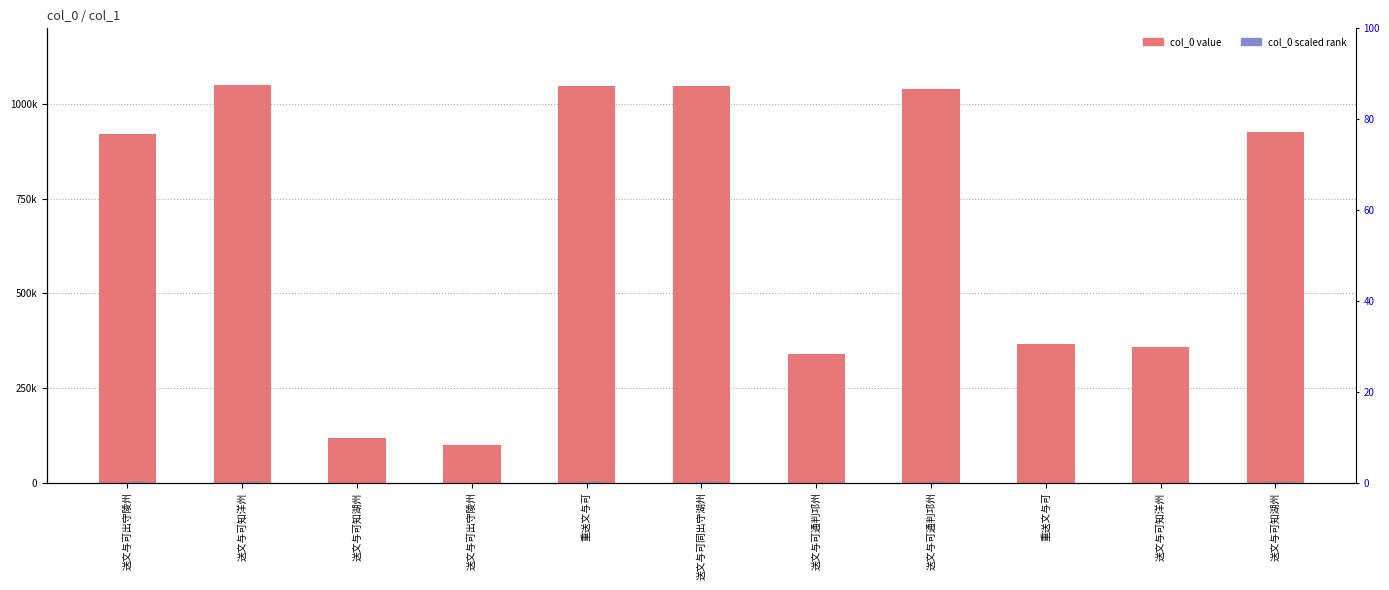

Which has a higher value, 送文与可出守陵州 or 送文与可同出守湖州?

送文与可同出守湖州